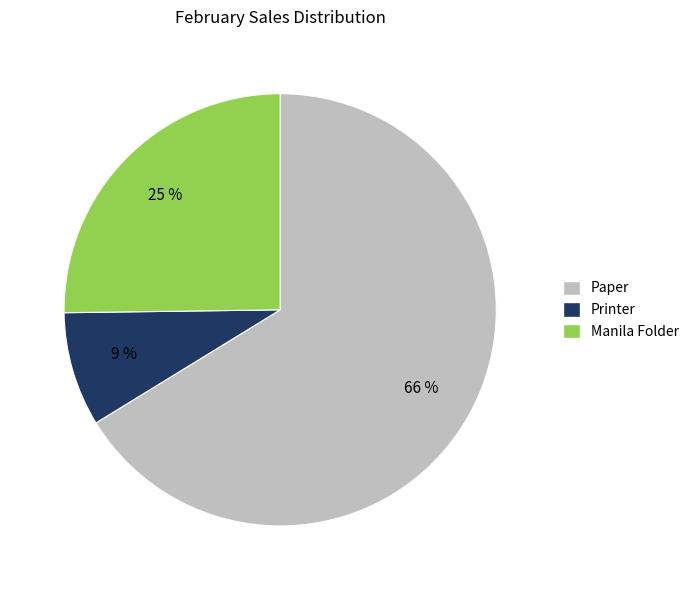

Approximately how many times larger is the value at Paper compared to Manila Folder?

2.6